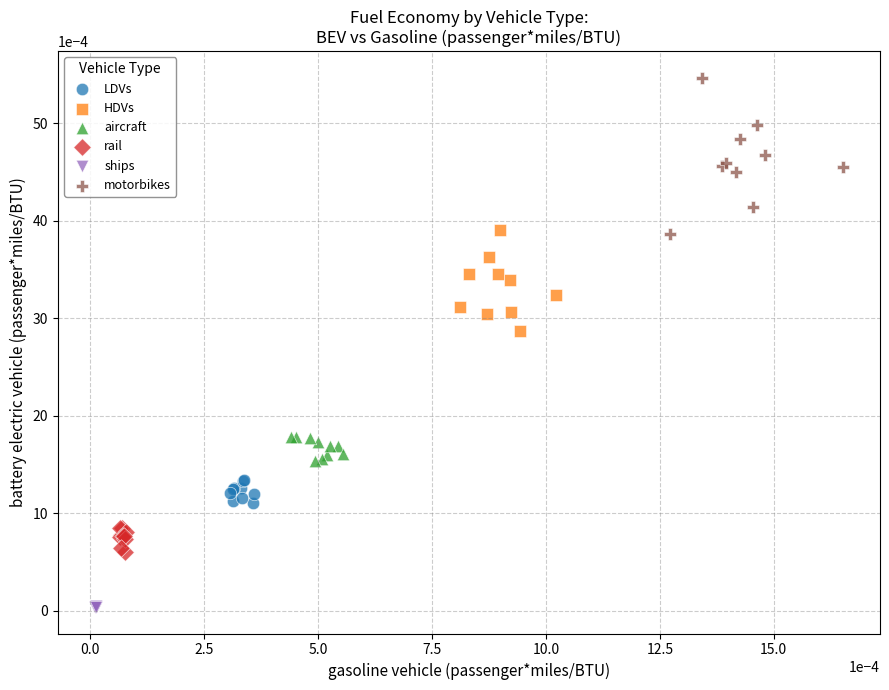

Which series has the widest spread of Y values?

motorbikes